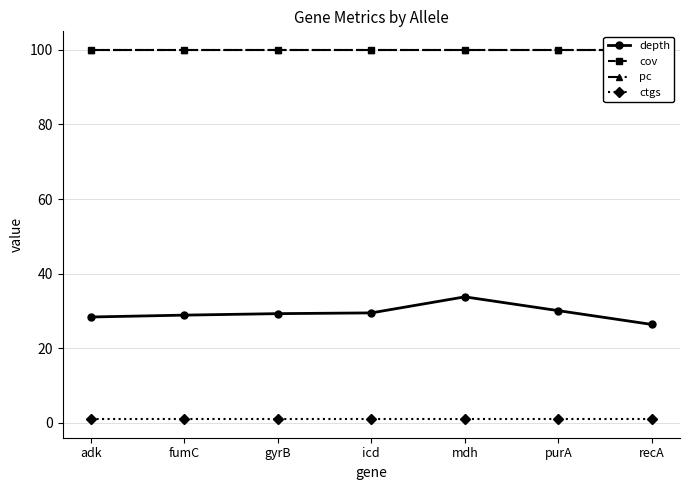

What position from the right is gyrB?

5